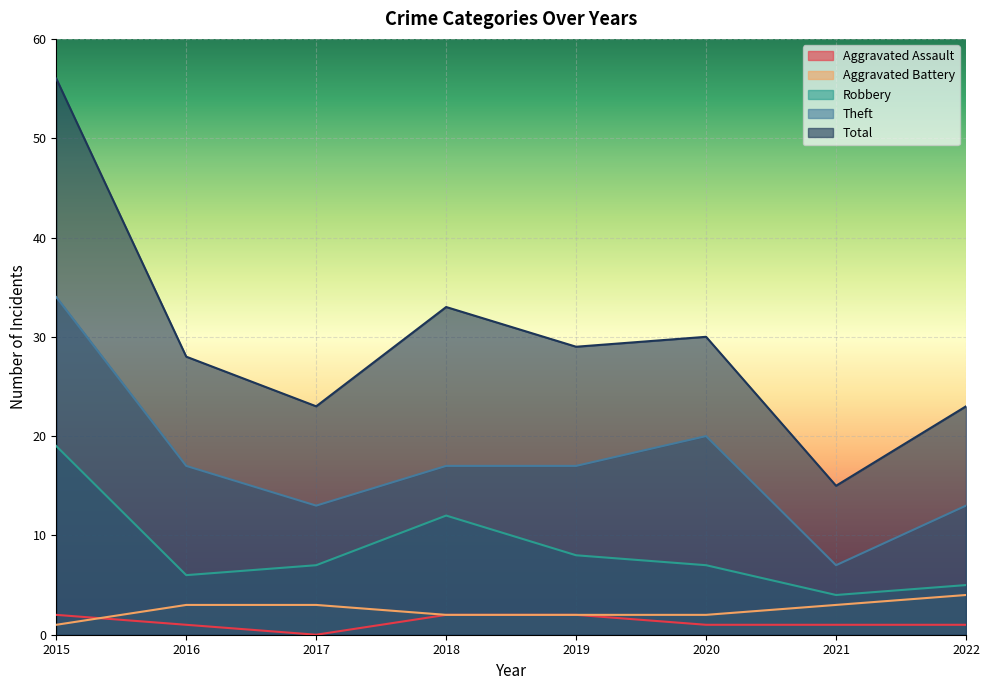

At which category does Robbery reach its first local valley?

2016